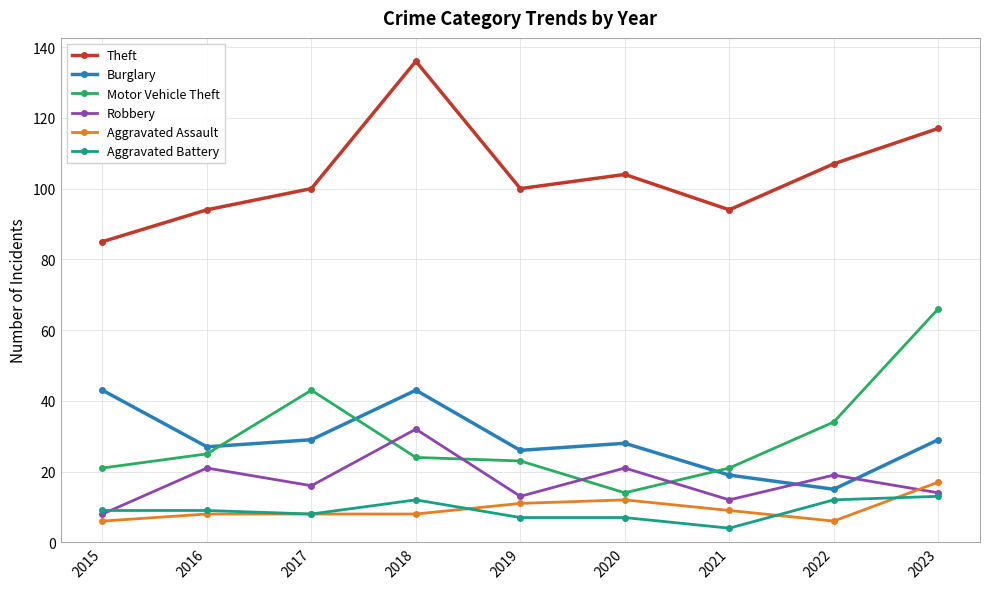

What is the total value across all series at 2017?

204